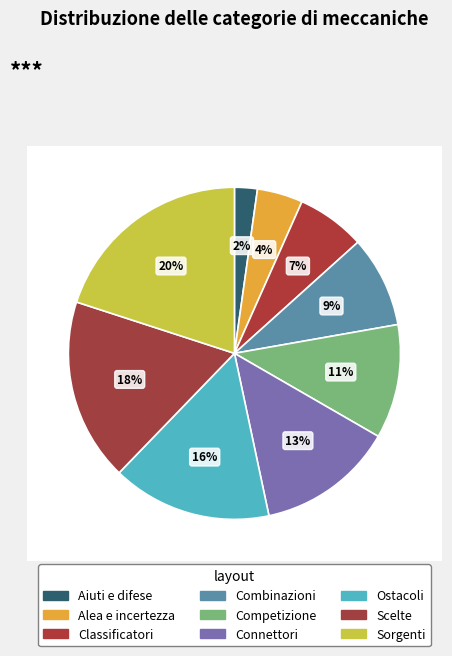

Is Ostacoli the majority of the pie?

No